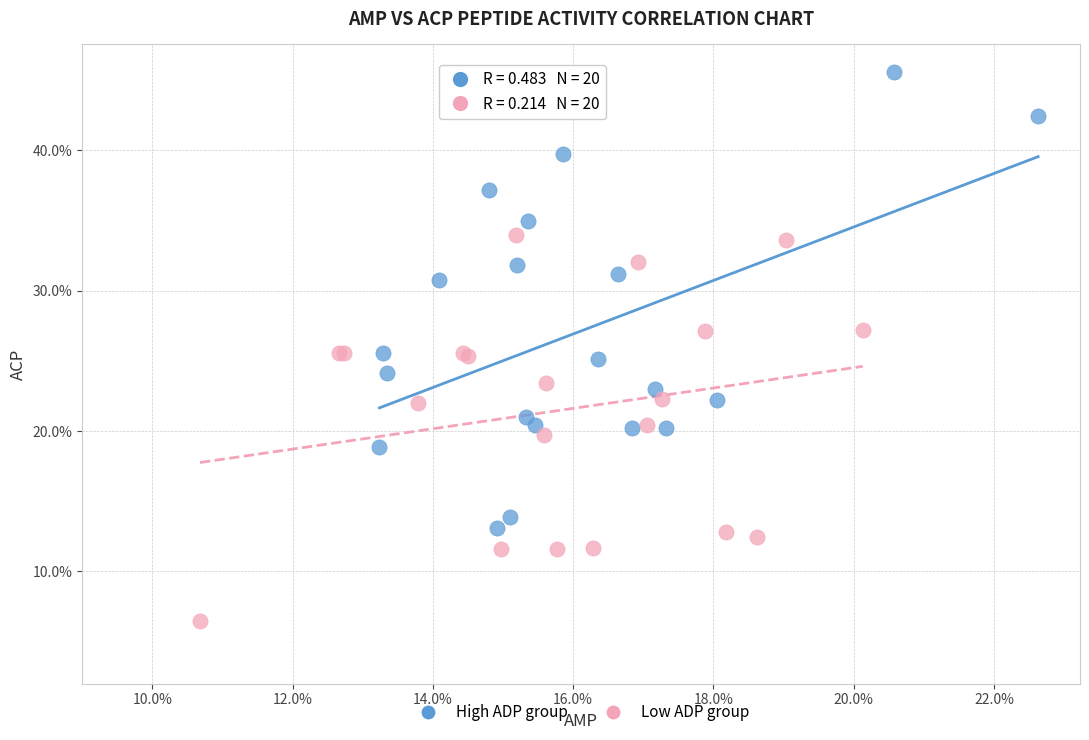

Which series has the largest Y range (max minus min)?

High ADP group